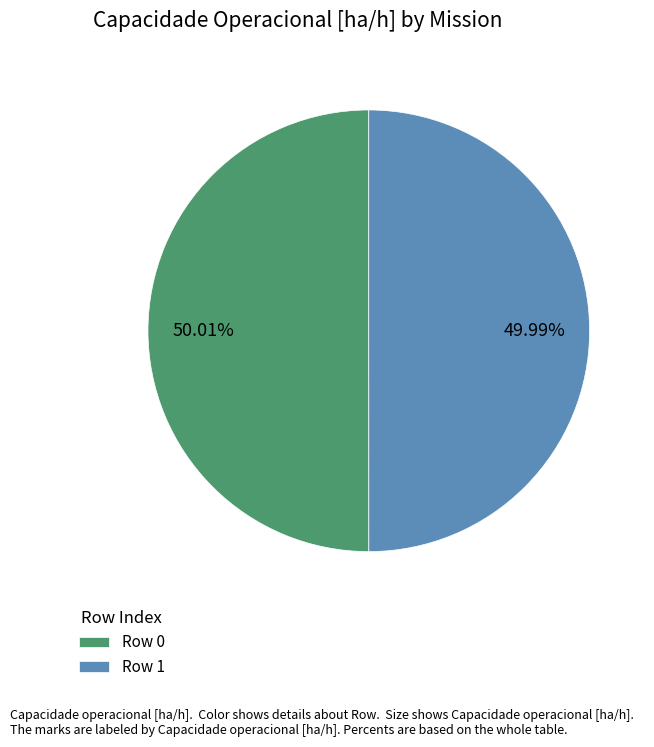

To the nearest percent, what percentage of the pie is Row 1?

50%